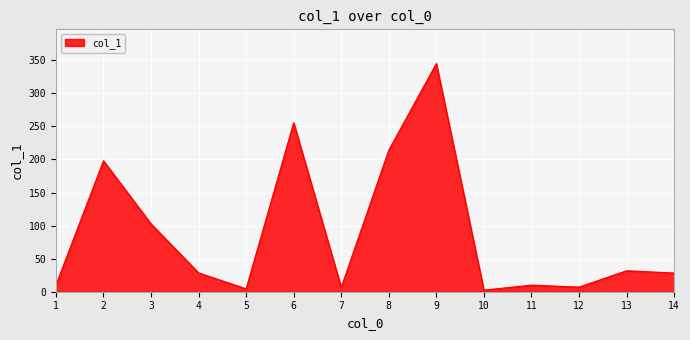

At which category does the data reach its first local peak?

2